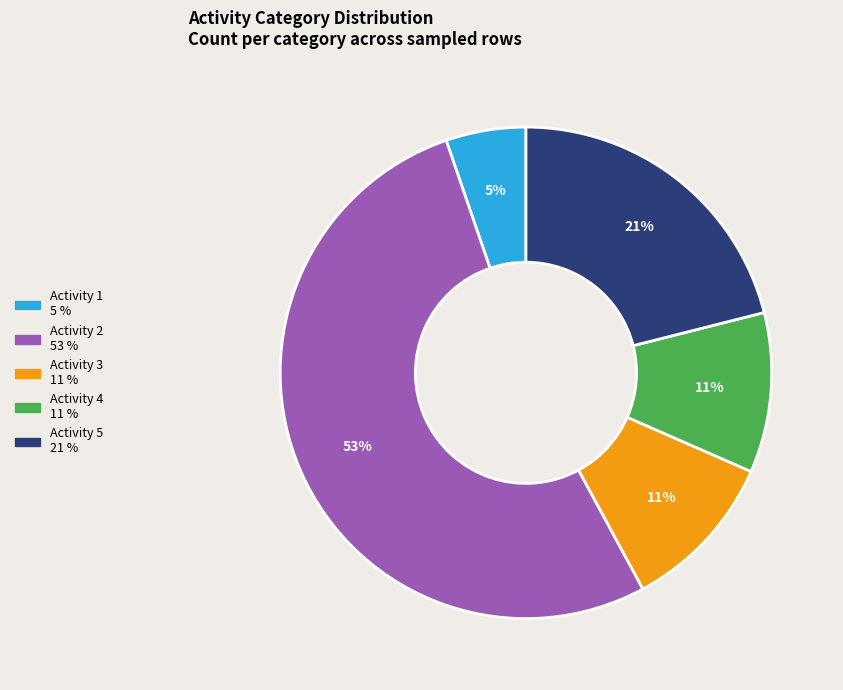

Is there a majority slice in this chart?

Yes